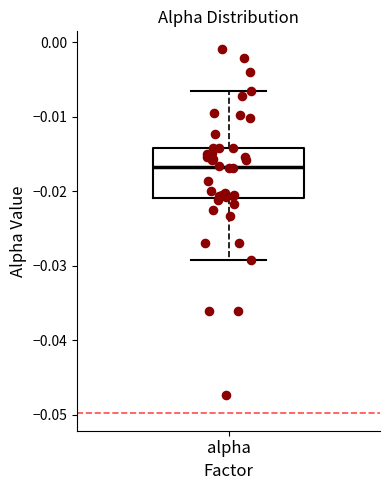

Read this box plot against the y-axis: the position of the median line, the range covered by the box, and the ends of both whiskers. The values are not printed on the chart, so give them approximately, as read against the axis.

median -0.017, box -0.021 to -0.014, whiskers -0.029 to -0.007